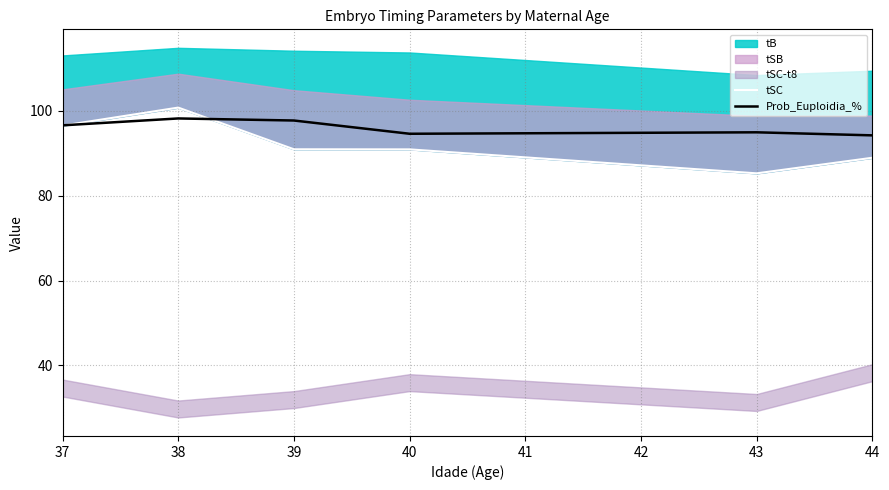

True or false: Prob_Euploidia_% and tSC cross at least once.

True